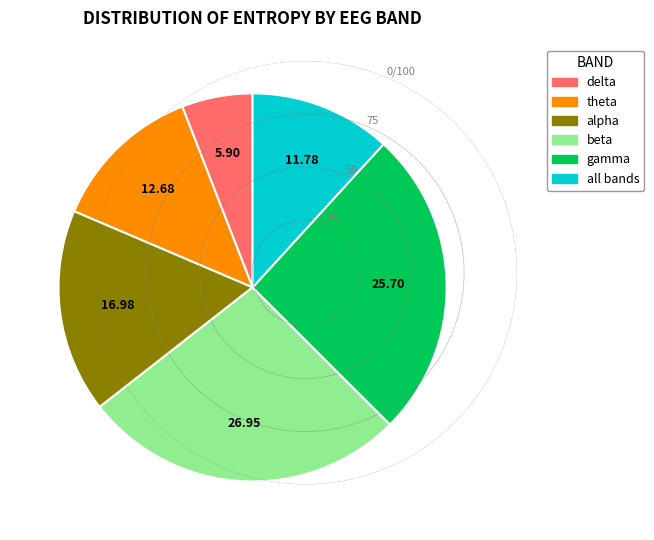

Approximately how many times larger is the value at gamma compared to alpha?

1.5